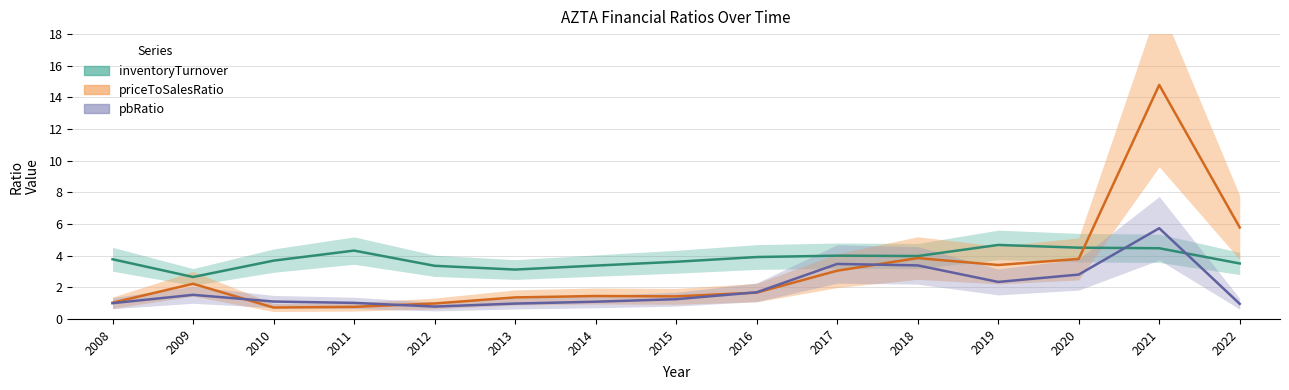

Which series has the largest total across all categories?

inventoryTurnover